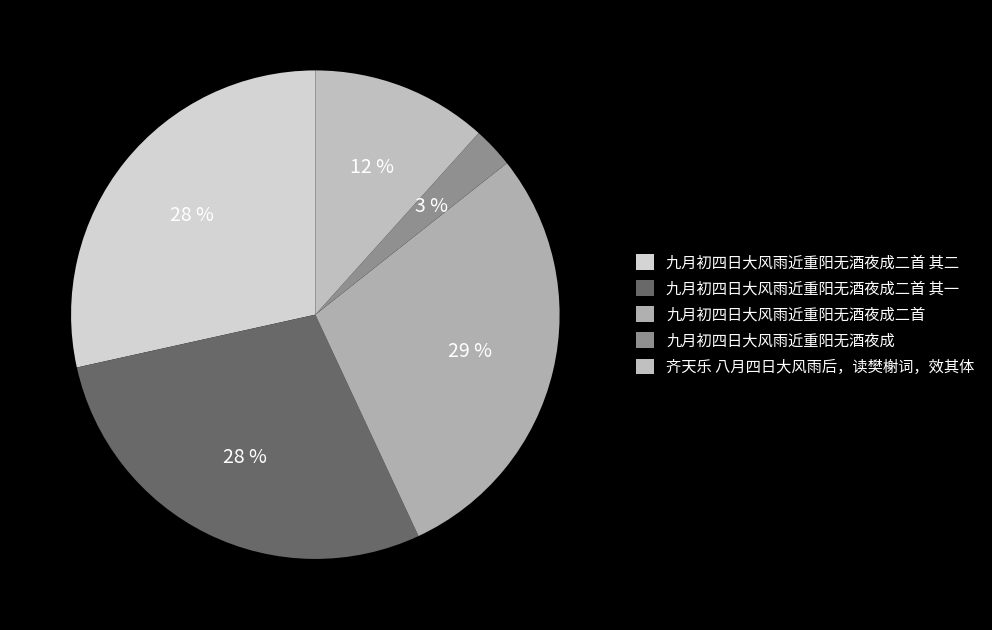

Is it true that 九月初四日大风雨近重阳无酒夜成二首 其二 is 38% of the pie?

False